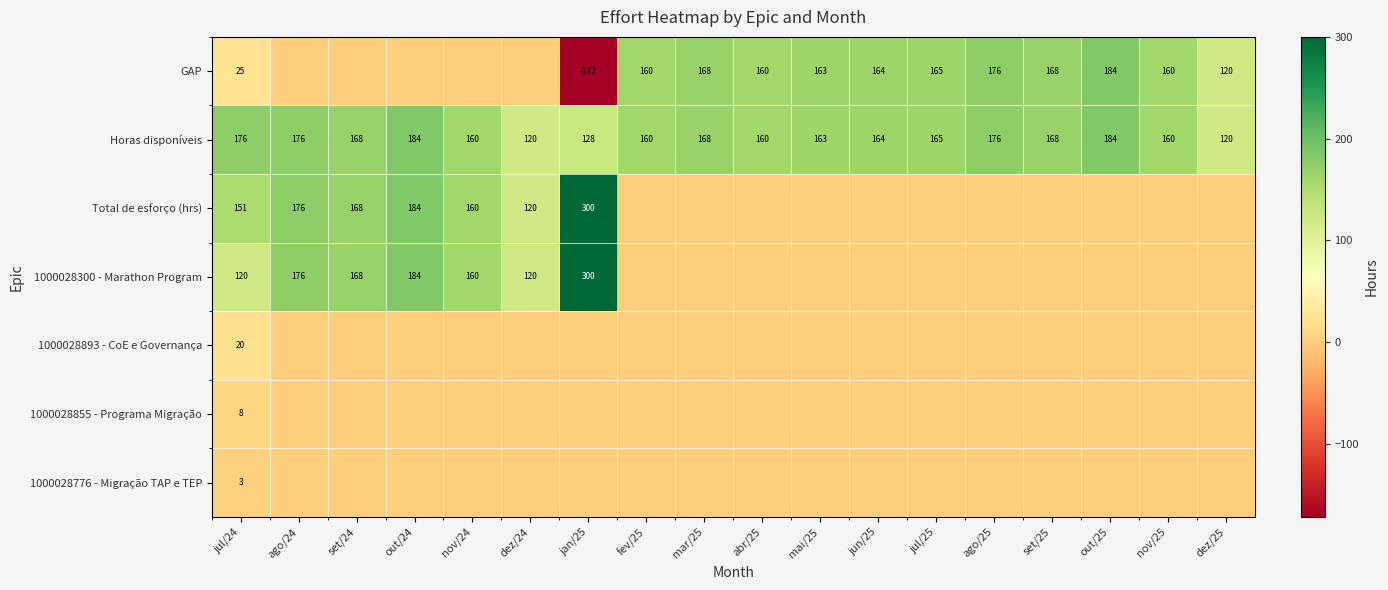

What is the average value of the Horas disponíveis series?

161